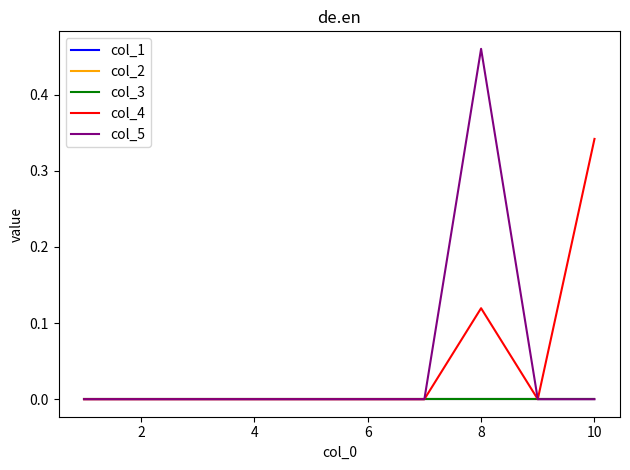

Does the chart display data point markers on the line(s)?

No